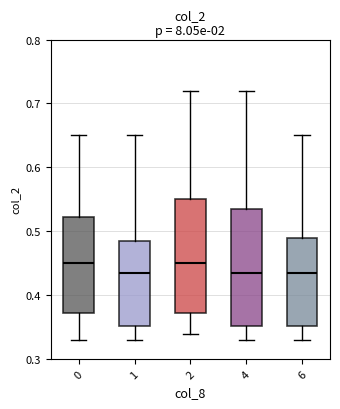

Reading left to right, transcribe this box plot: for each box, give where its median line is, the range the box spans, and where its two whiskers end, as read against the y-axis. The values are not printed on the chart, so give them approximately, as read against the axis.

0: median 0.45, box 0.37 to 0.52, whiskers 0.33 to 0.65
1: median 0.44, box 0.35 to 0.49, whiskers 0.33 to 0.65
2: median 0.45, box 0.37 to 0.55, whiskers 0.34 to 0.72
4: median 0.44, box 0.35 to 0.54, whiskers 0.33 to 0.72
6: median 0.44, box 0.35 to 0.49, whiskers 0.33 to 0.65